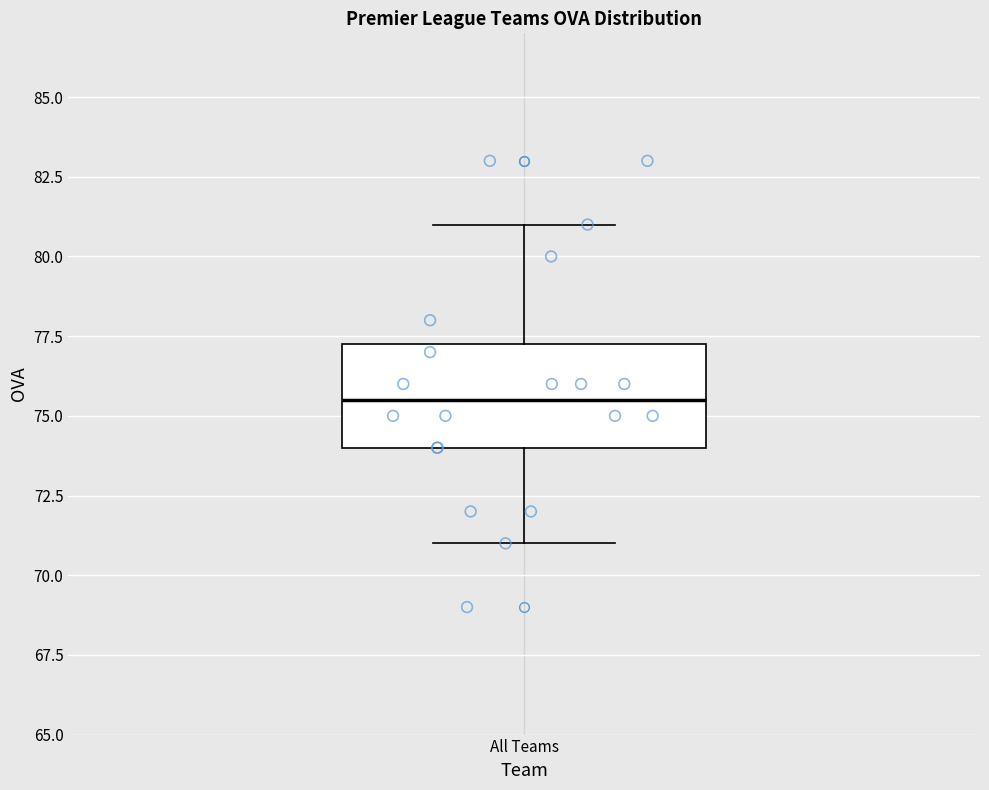

Read this box plot against the y-axis: the position of the median line, the range covered by the box, and the ends of both whiskers. The values are not printed on the chart, so give them approximately, as read against the axis.

median 75.5, box 74.0 to 77.5, whiskers 71.0 to 81.0